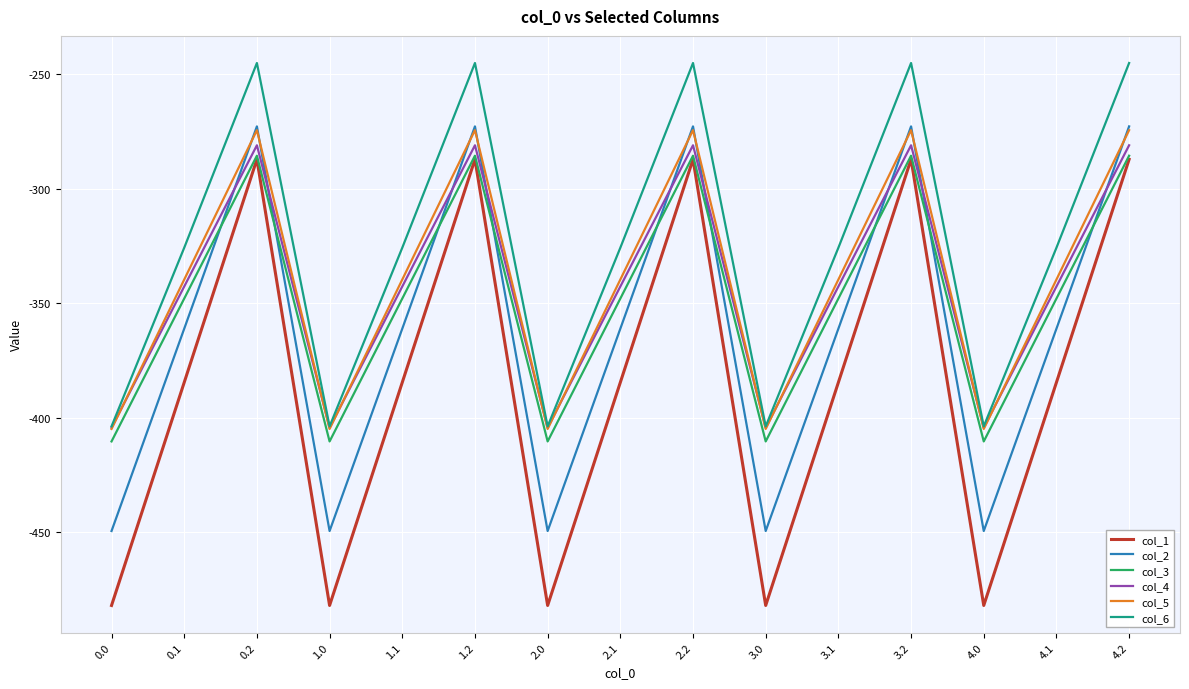

What is the greatest value displayed?

-245.0